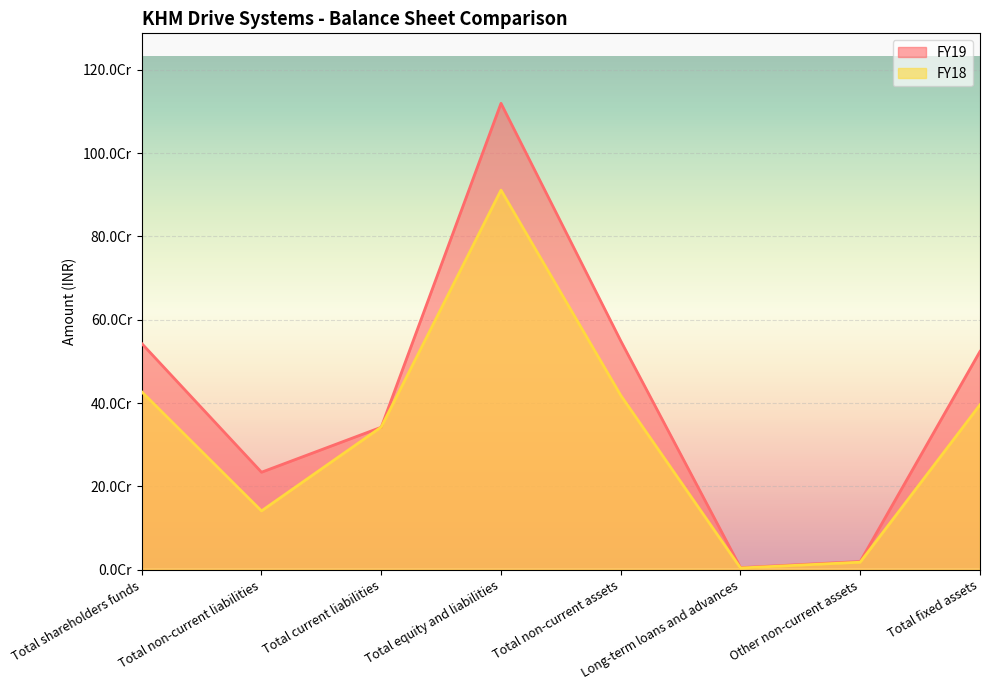

What is the total value across all series at Total equity and liabilities?

2030647025